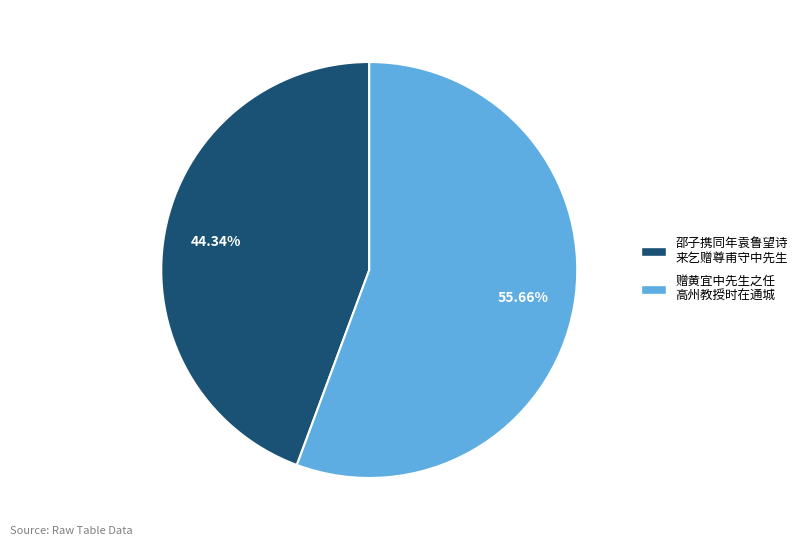

Does any single category account for the majority?

Yes